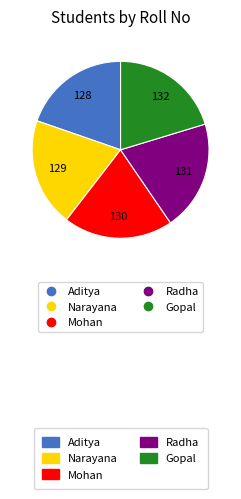

Is there a majority slice in this chart?

No